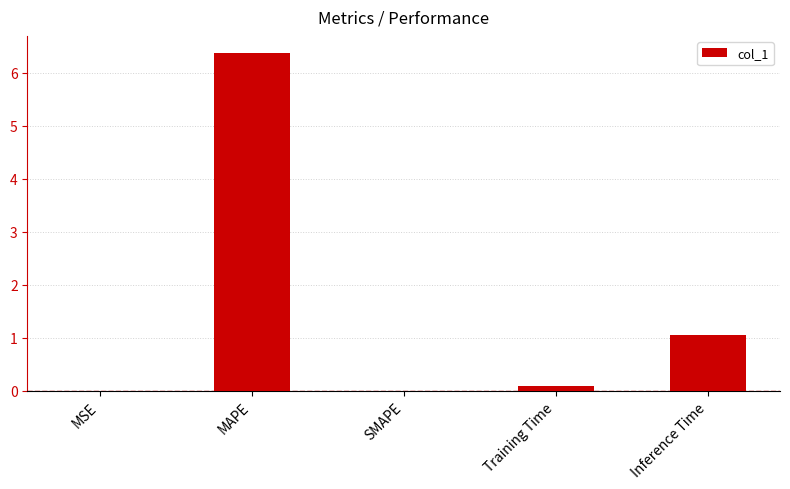

What is the greatest value displayed?

6.4